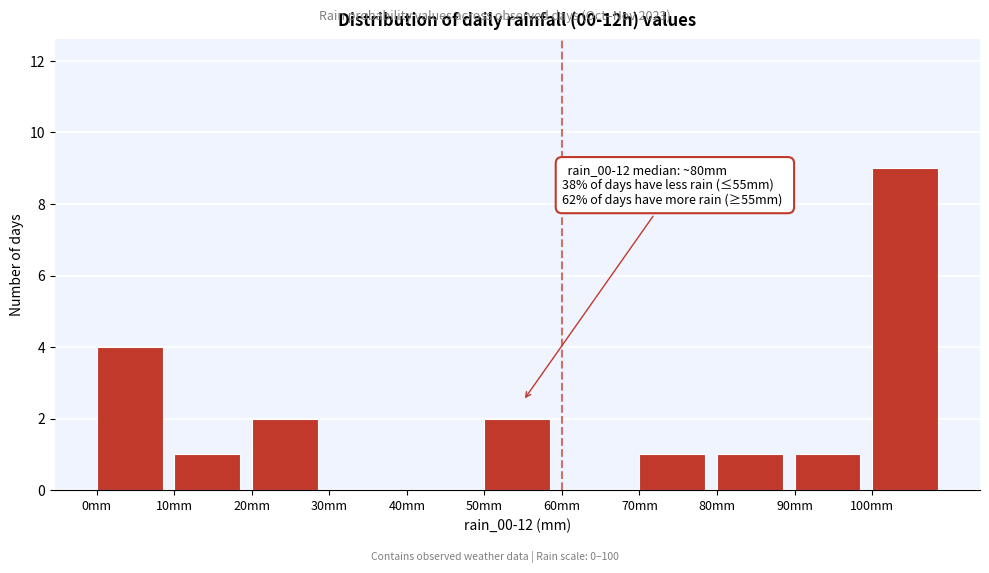

Over which range of the x-axis is the bar tallest?

100 to 110